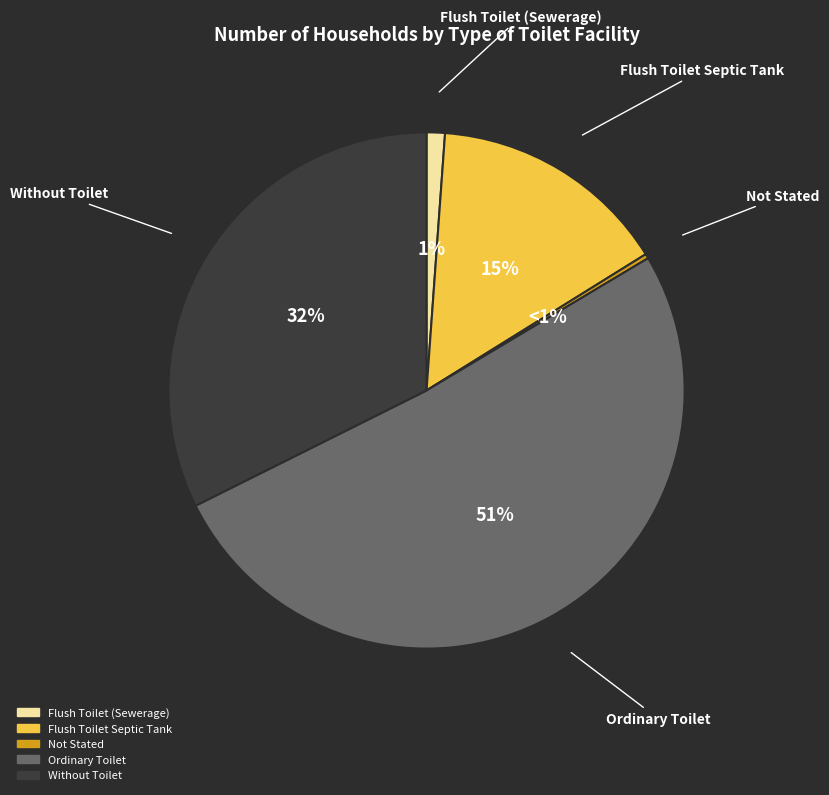

True or false: Flush Toilet Septic Tank accounts for 2% of the total.

False